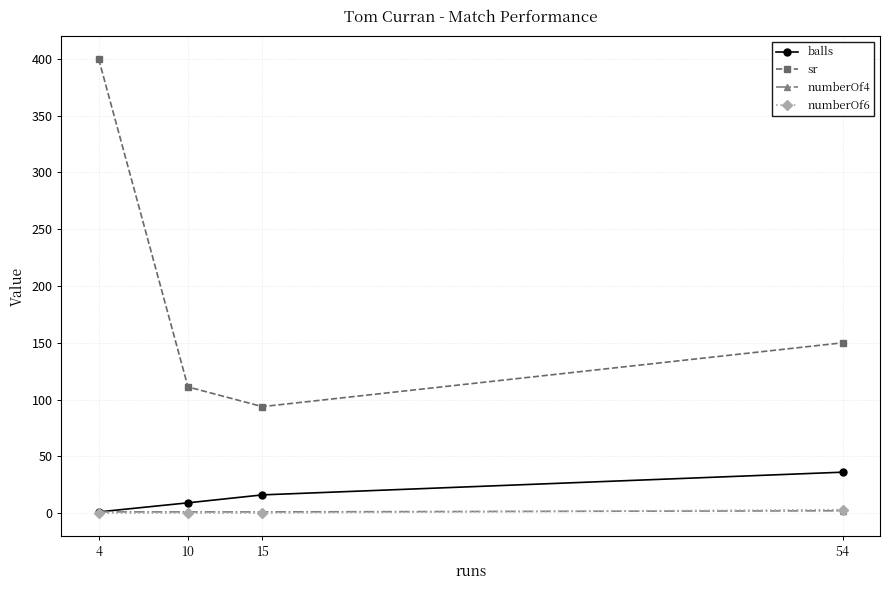

Is it true that numberOf6 equals 0.0 at 10?

True